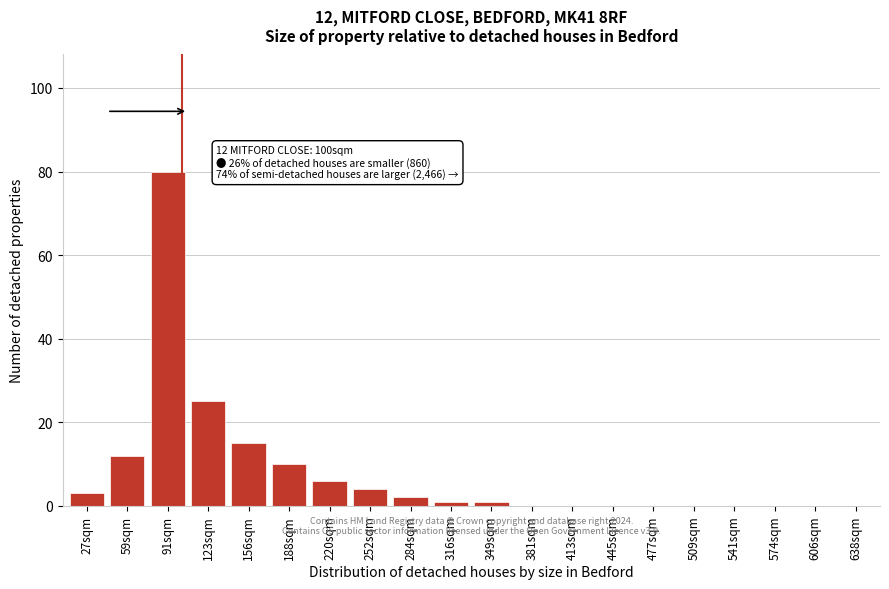

Reading left to right, list all the values displayed in this chart.

27sqm=3	59sqm=12	91sqm=80	123sqm=25	156sqm=15	188sqm=10	220sqm=6	252sqm=4	284sqm=2	316sqm=1	349sqm=1	381sqm=0	413sqm=0	445sqm=0	477sqm=0	509sqm=0	541sqm=0	574sqm=0	606sqm=0	638sqm=0